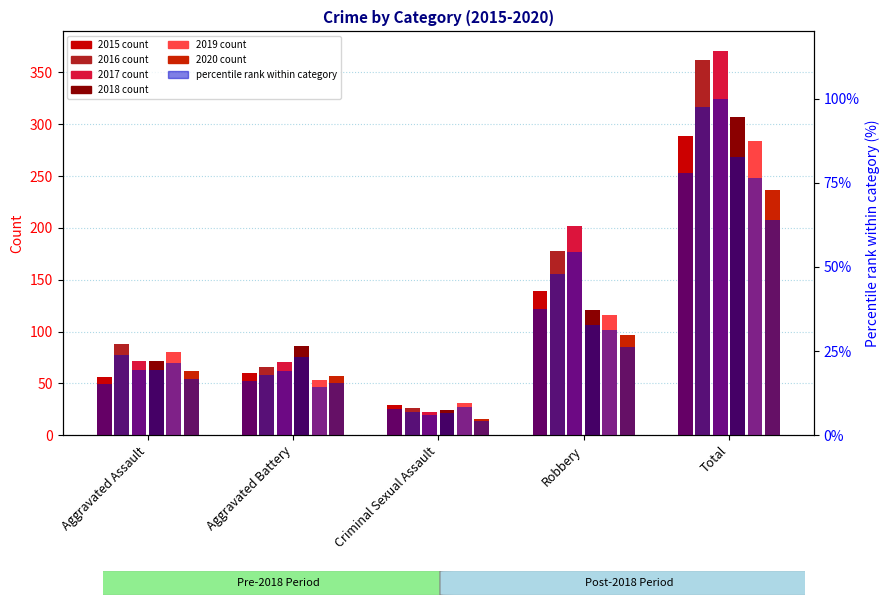

Does the chart contain stacked bars?

No